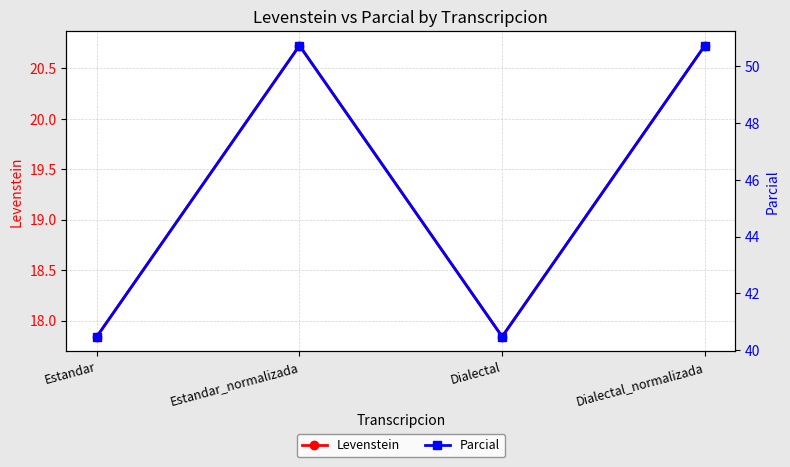

What are all the series names shown in the legend?

Levenstein, Parcial